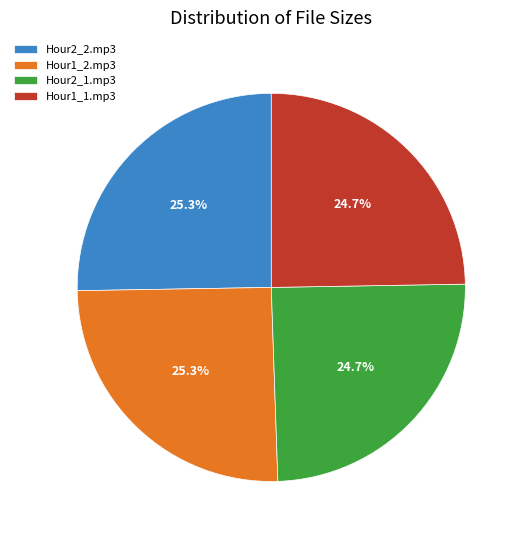

What is the ratio of the value at Hour2_1.mp3 to the value at Hour1_1.mp3?

1.0